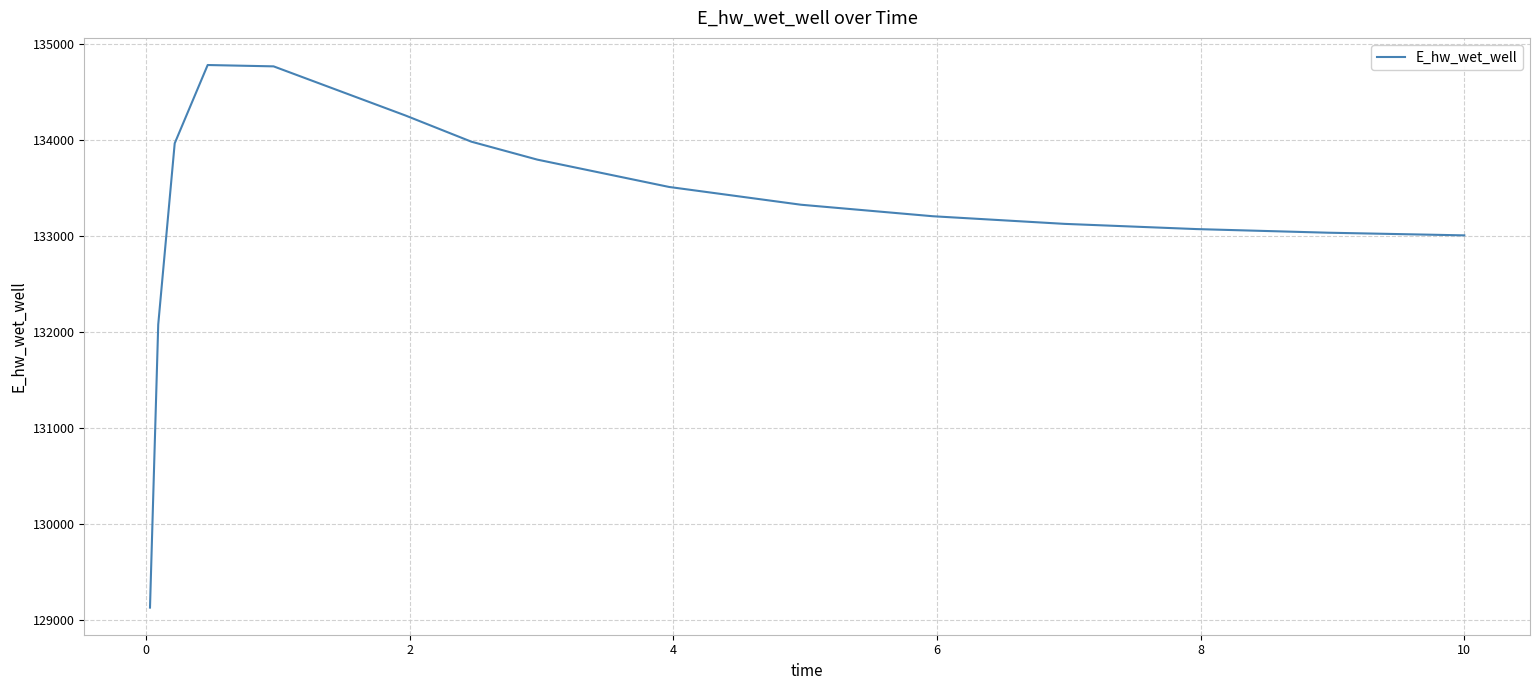

What is the smallest value displayed?

129126.3